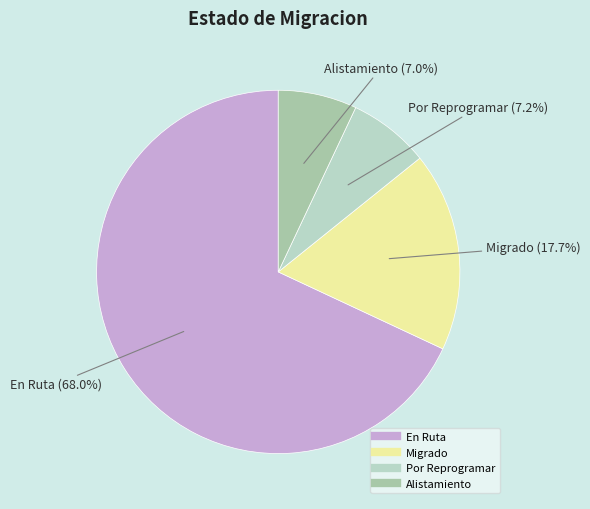

Does any single category account for the majority?

Yes